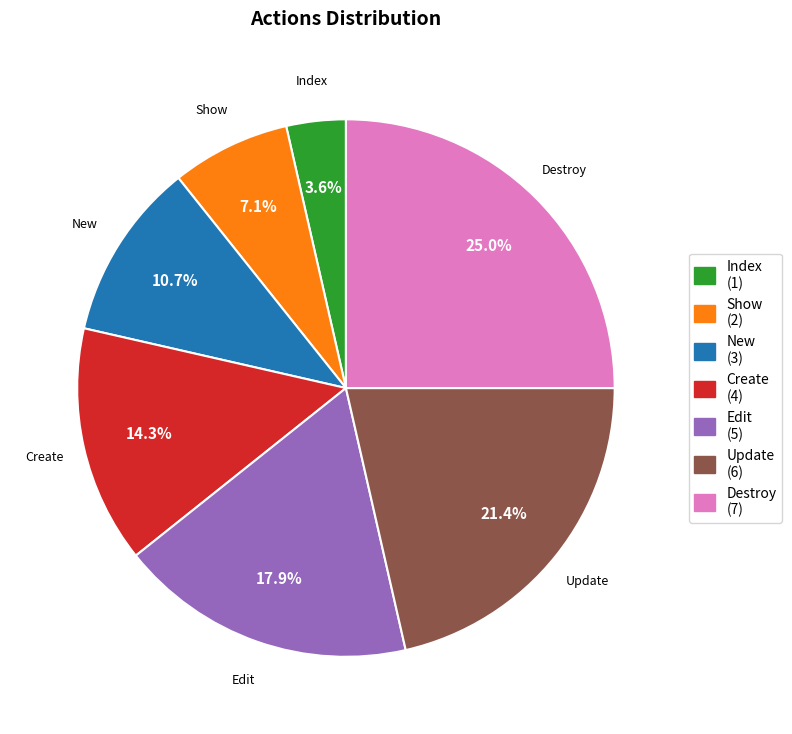

Combined, do Create and Edit account for over 50%?

No